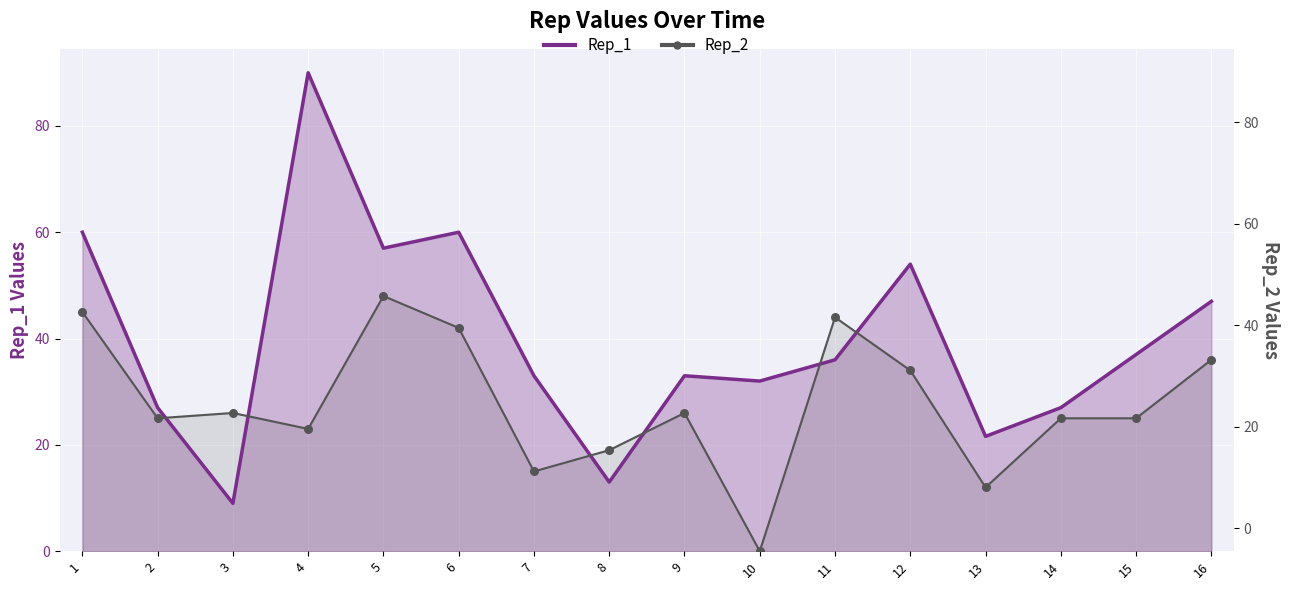

Which series has the largest total across all categories?

Rep_1